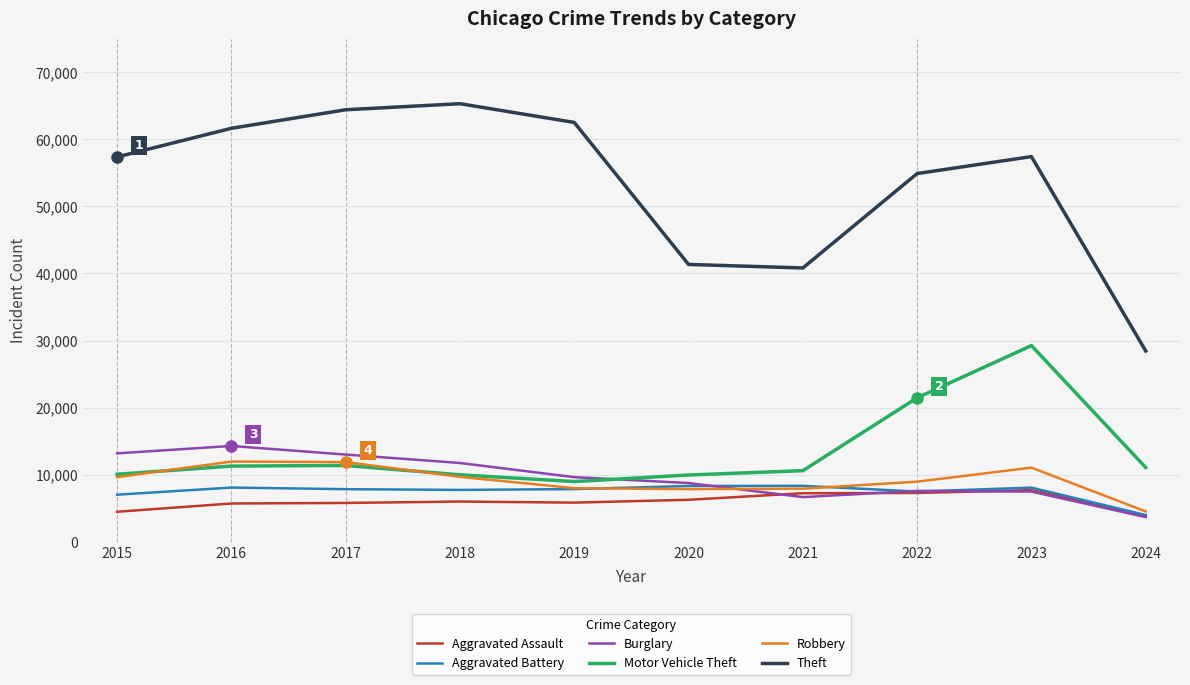

Rank the series by their maximum value, from highest to lowest.

Theft, Motor Vehicle Theft, Burglary, Robbery, Aggravated Battery, Aggravated Assault